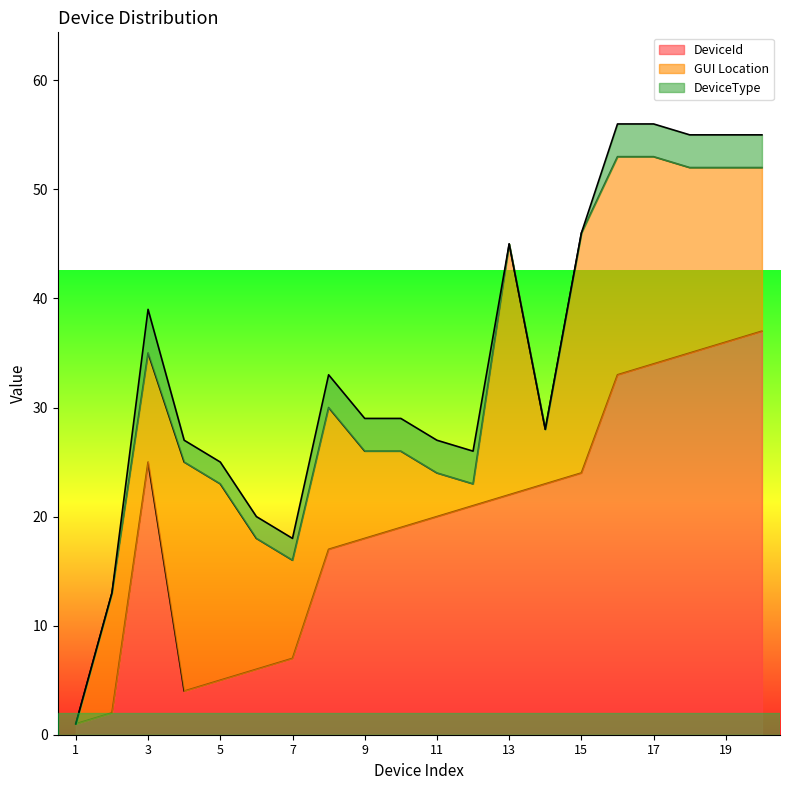

What are all the series names shown in the legend?

DeviceId, GUI Location, DeviceType